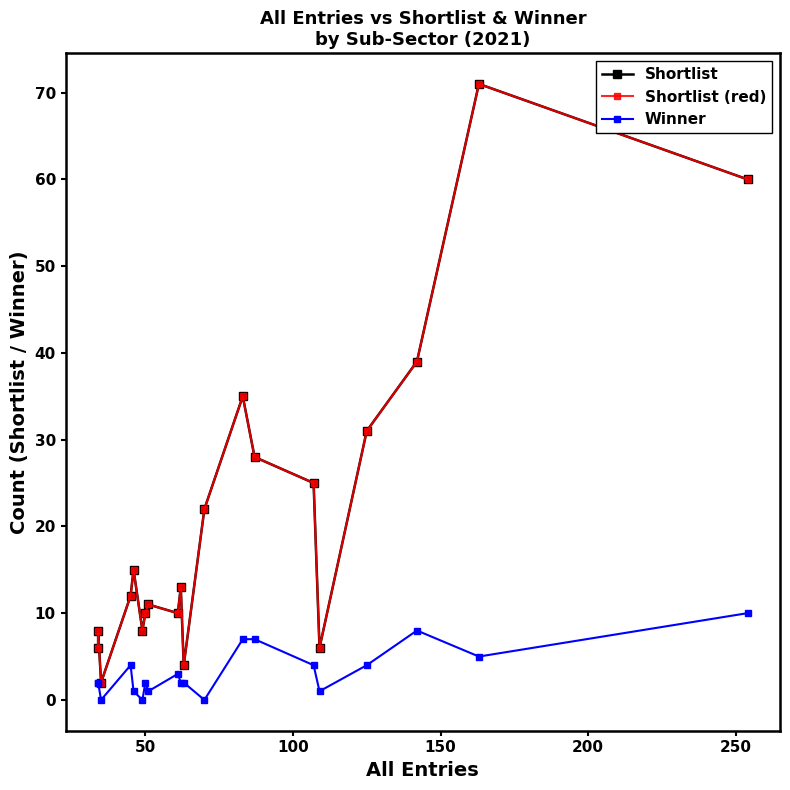

What is the lowest value of the Shortlist (+shift) series?

2